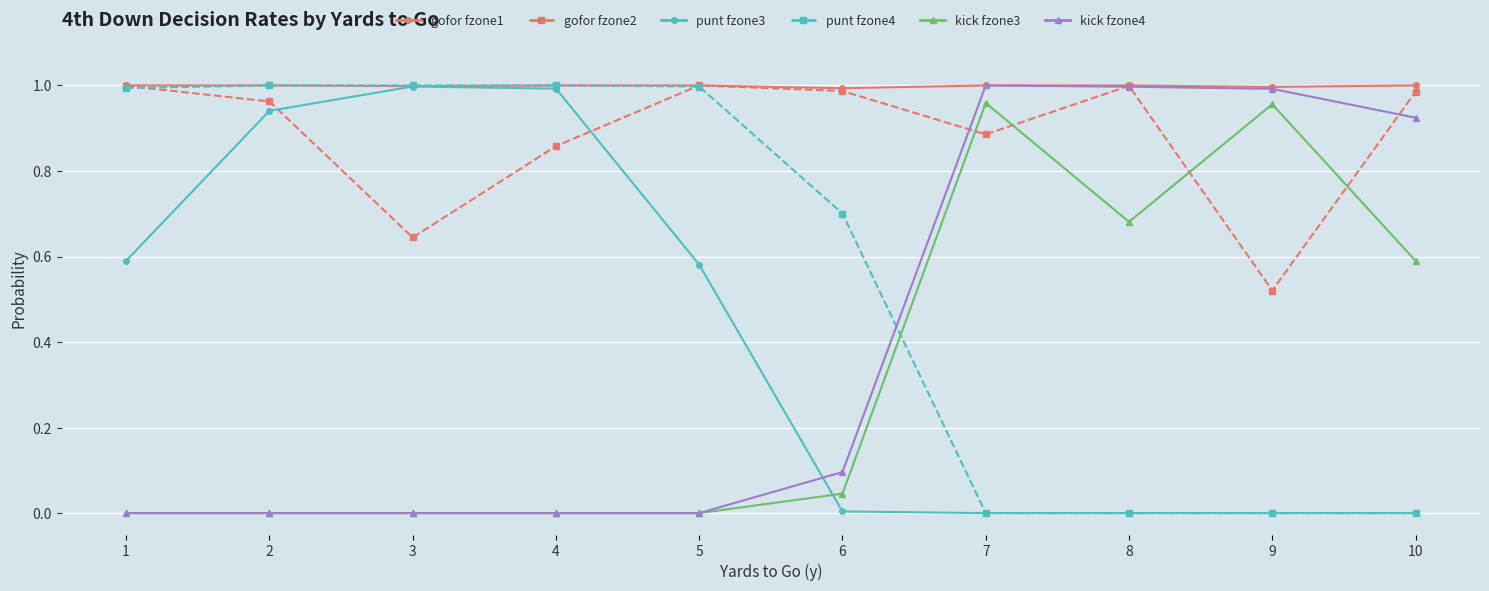

Which series has the largest total across all categories?

gofor fzone1